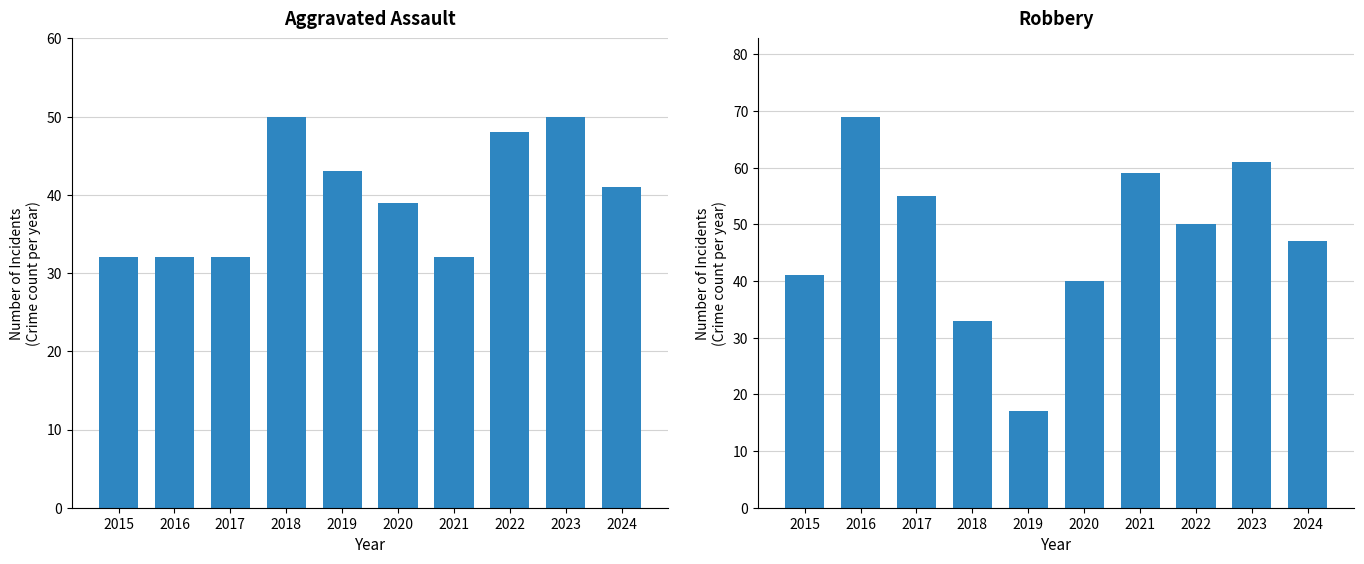

Is it true that Robbery equals 40 at 2020?

True